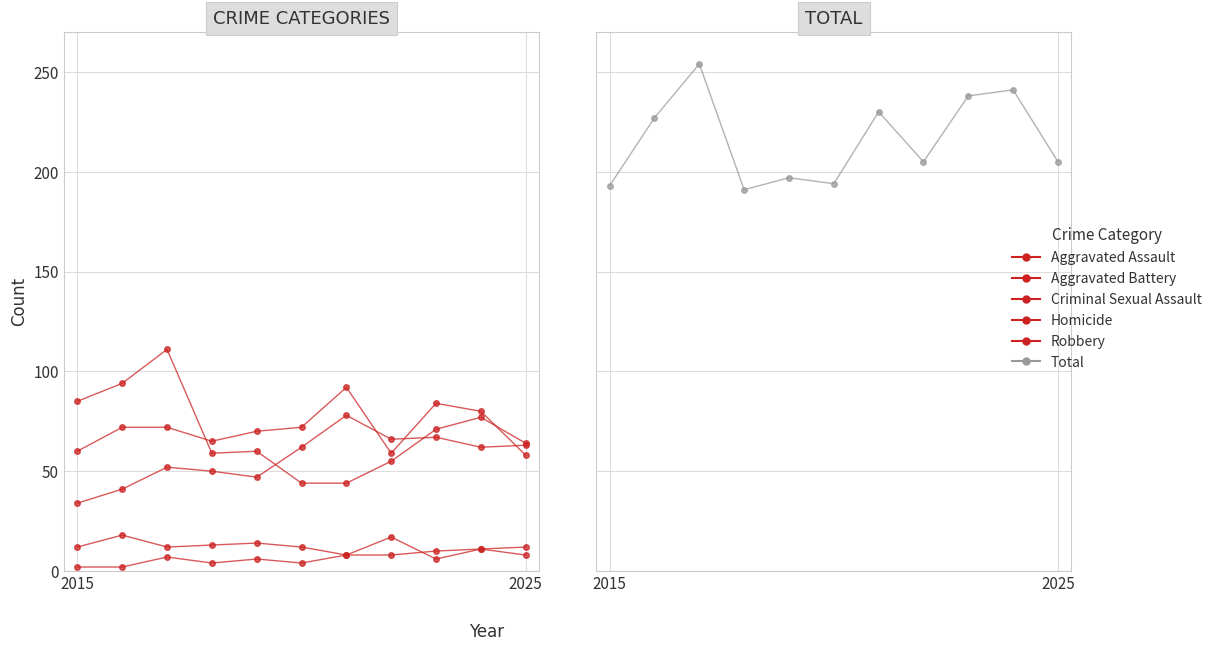

What is the sum of the Total values at 7 and 6?

435